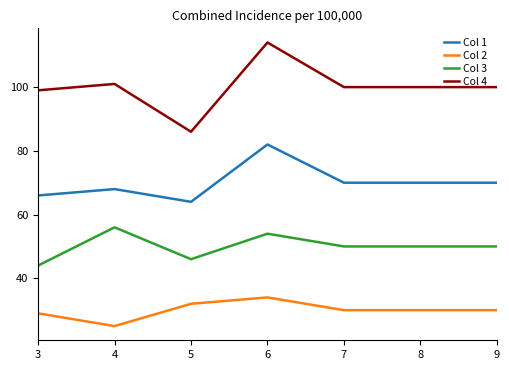

Which series has the largest range (max minus min)?

Col 4